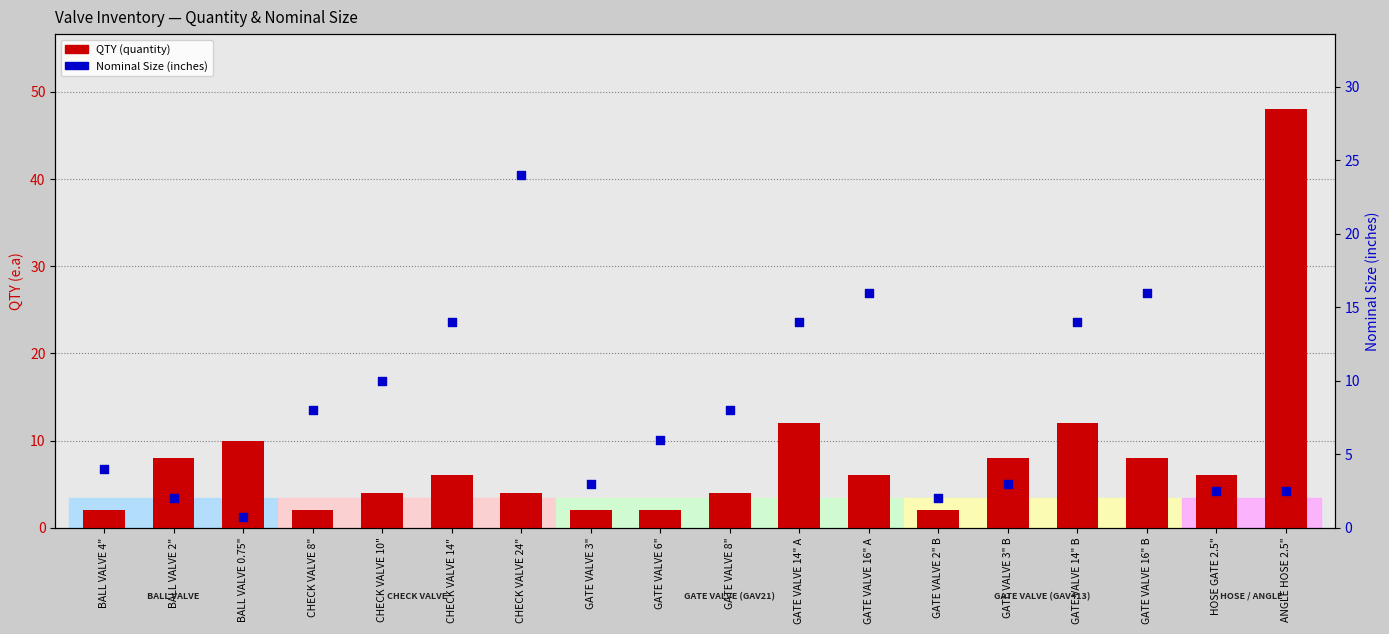

Which series contains the highest Y value?

QTY (quantity)